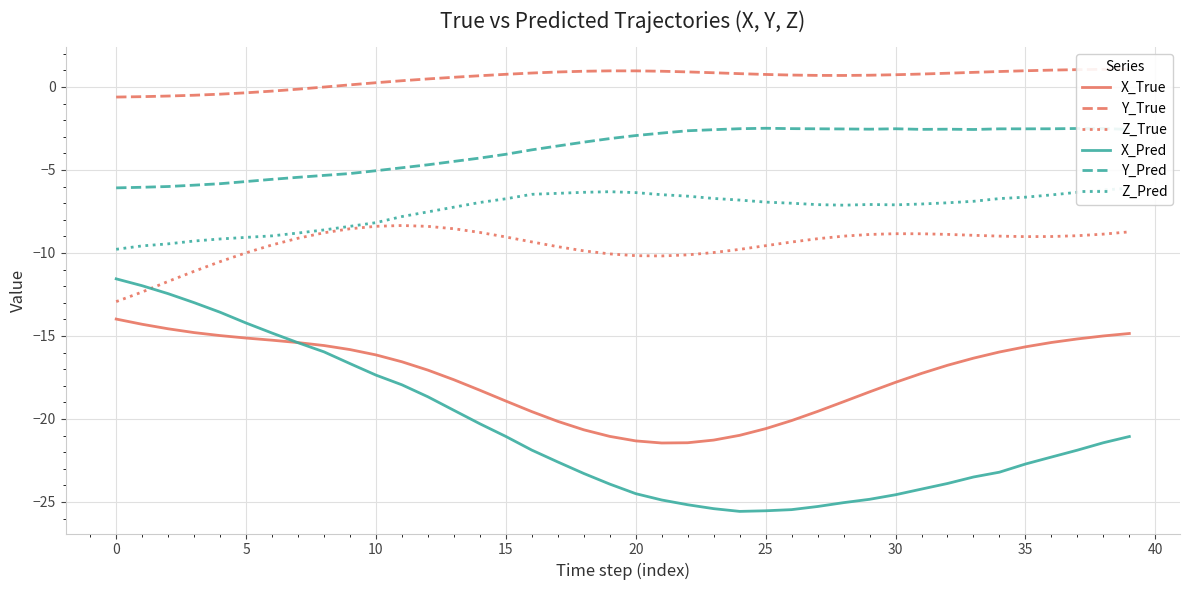

What is the label of the 12th point from the right?

28